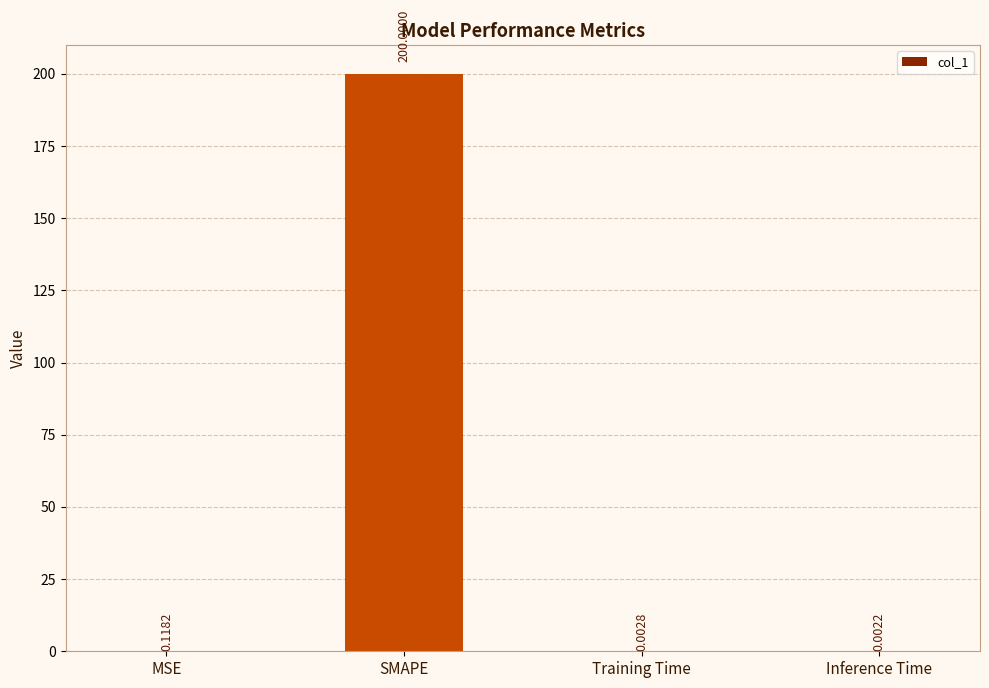

What is the sum of all values?

200.1